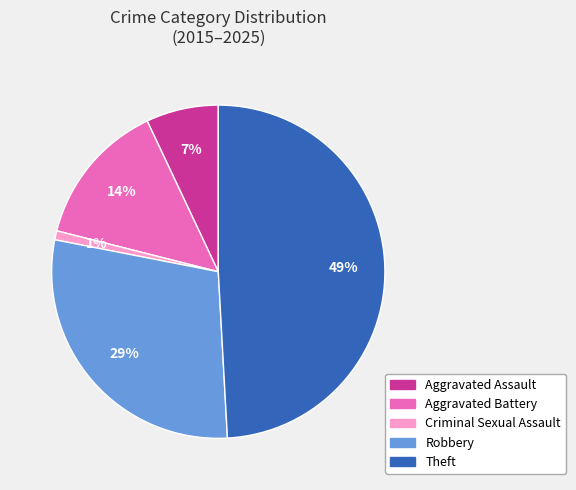

To the nearest percent, what is the average slice percentage?

20%